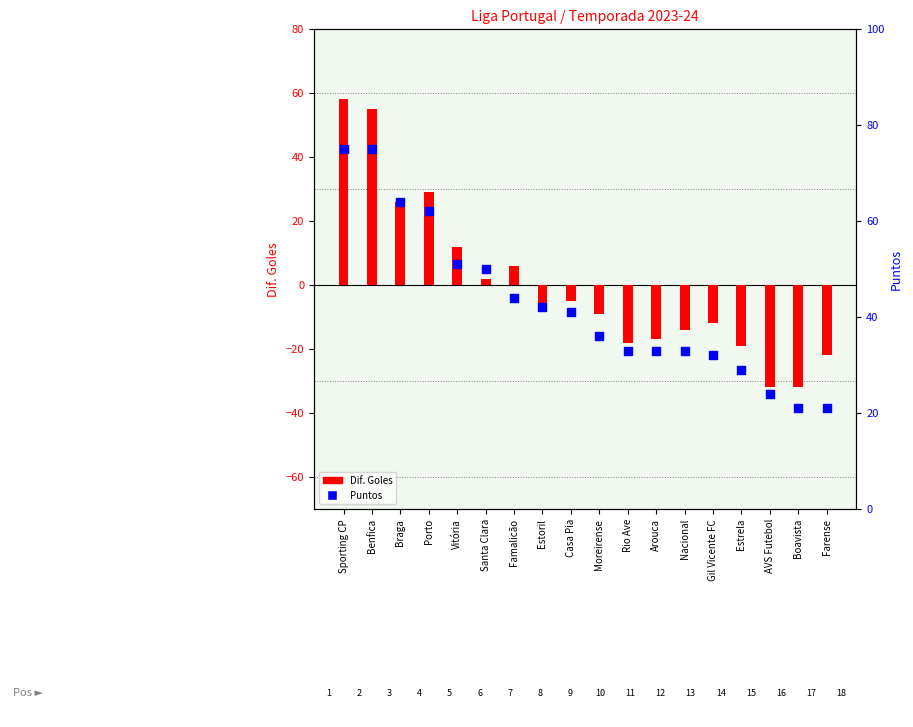

Which series reaches the maximum Y coordinate?

Puntos